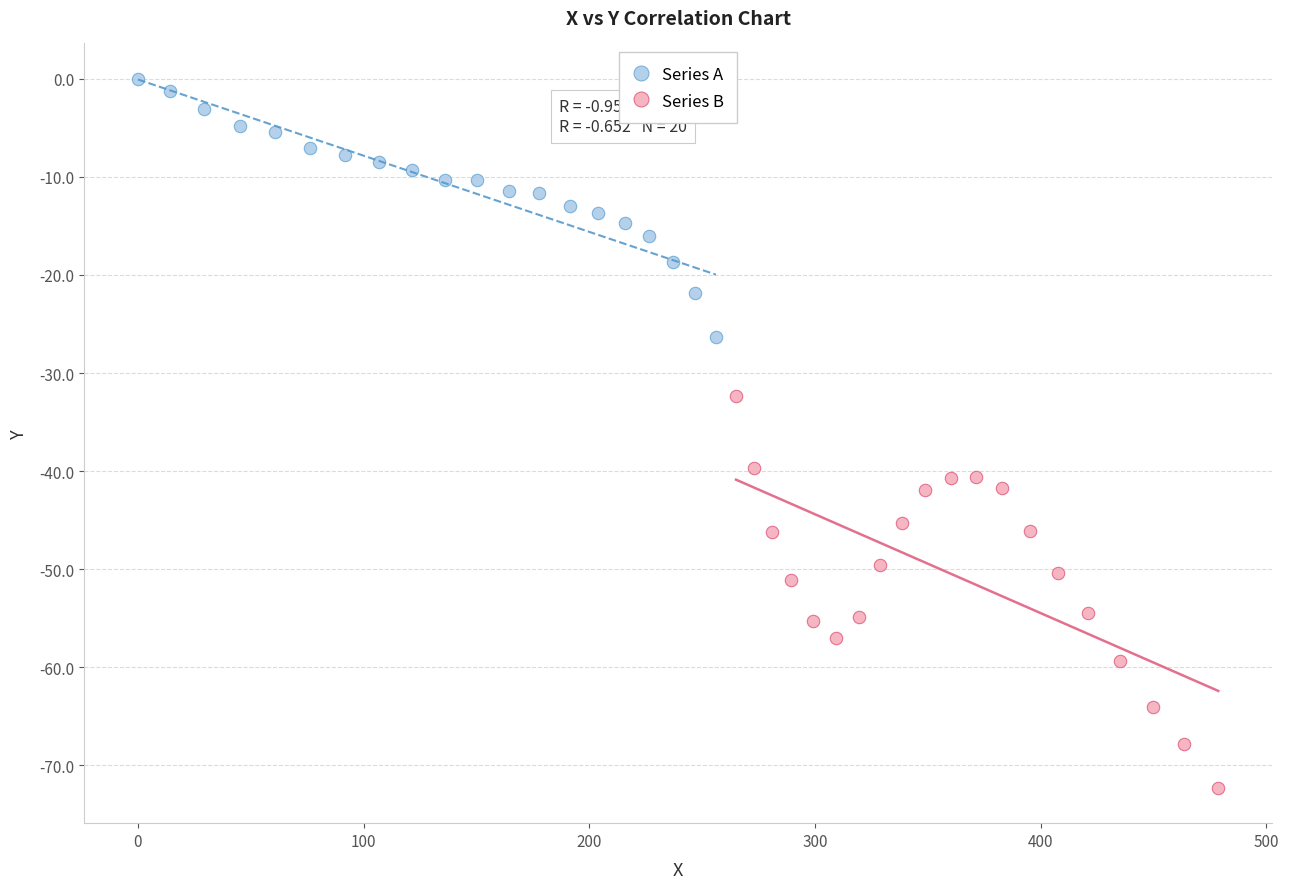

What are all the series names shown in the legend?

Series A, Series B